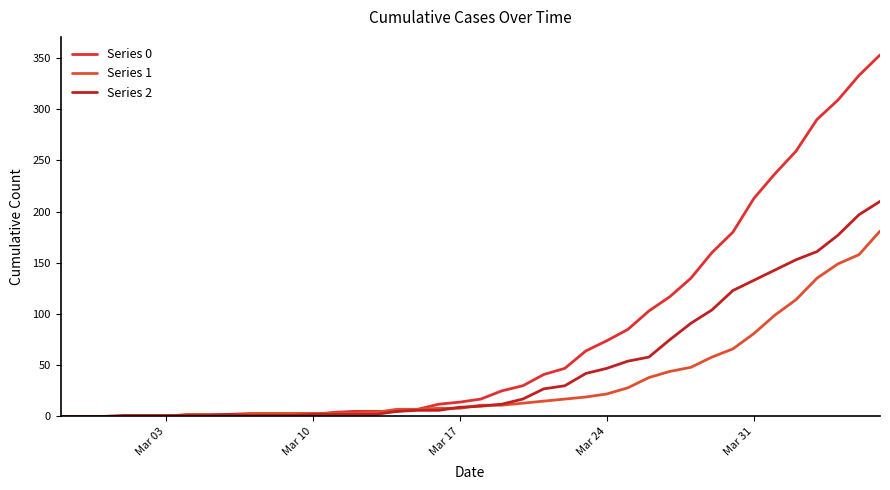

Is this an area chart (filled region under the line)?

No